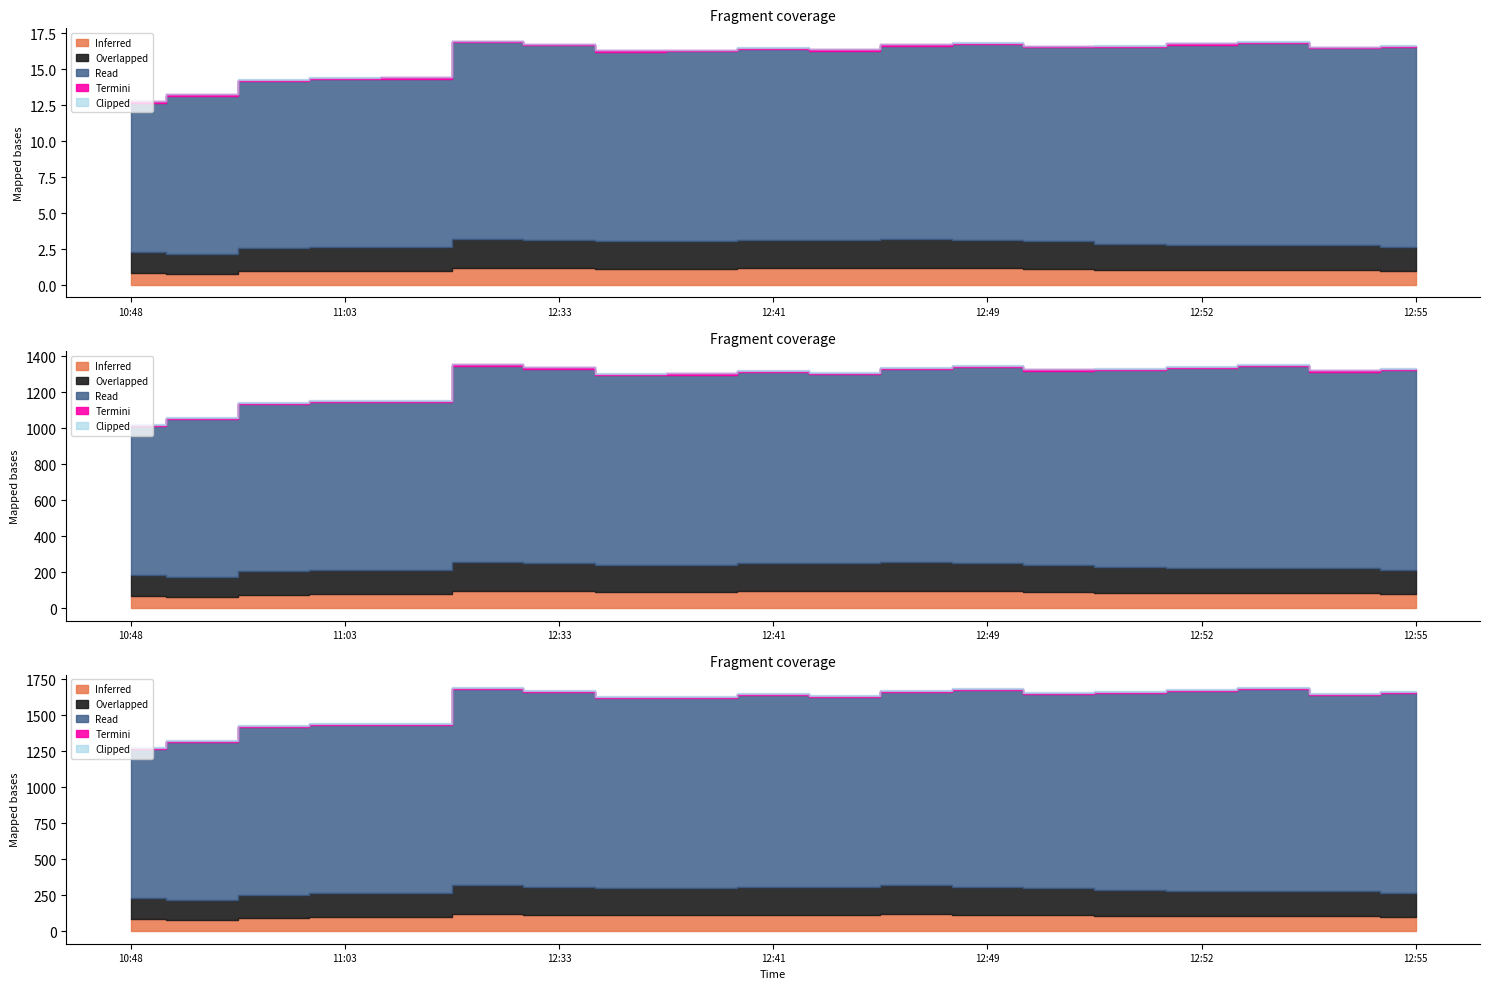

At how many categories does at least one series exceed 154?

19